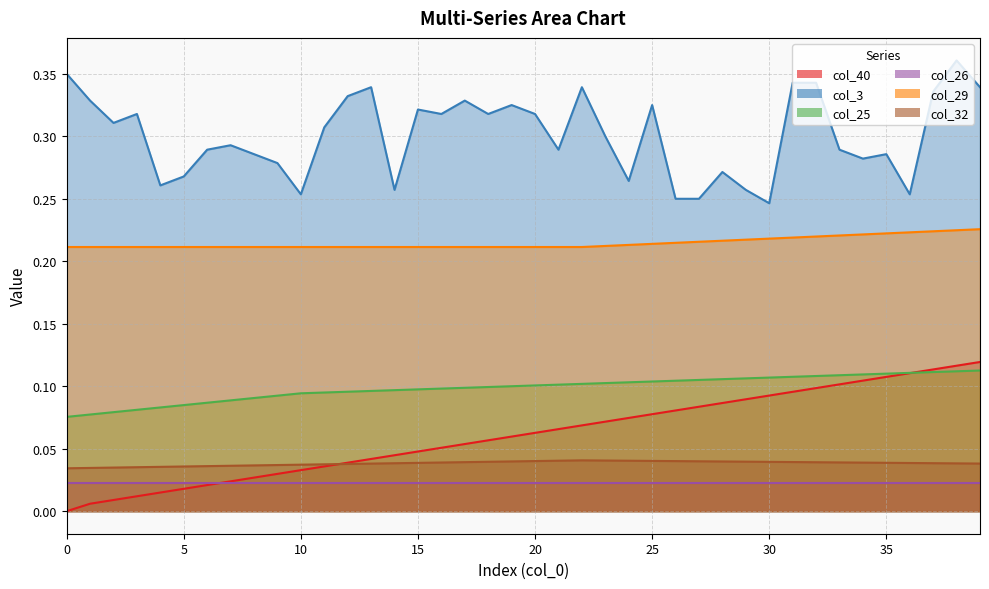

What is the difference between the maximum and second lowest values in the col_3 series?

0.1